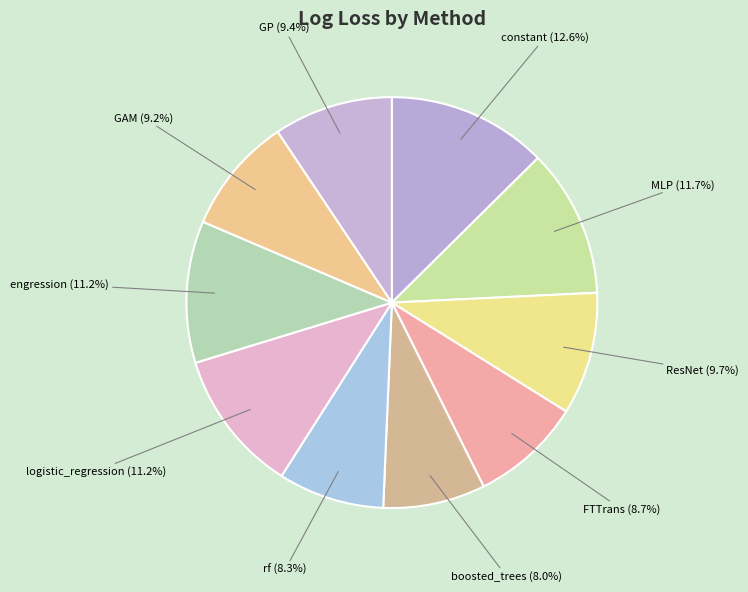

What is the smallest slice in the pie chart?

boosted_trees